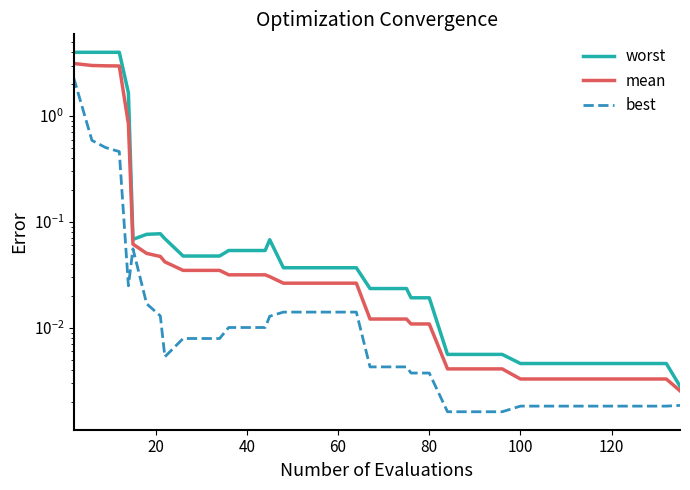

Rank the series at 80 from highest to lowest value.

worst, mean, best